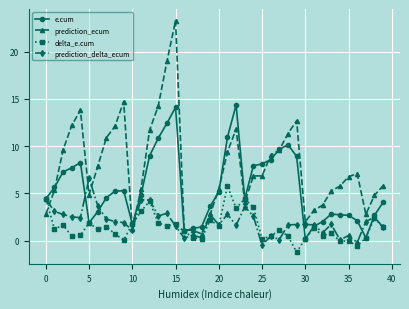

True or false: prediction_ecum has more than 1 points higher than both neighbors.

True